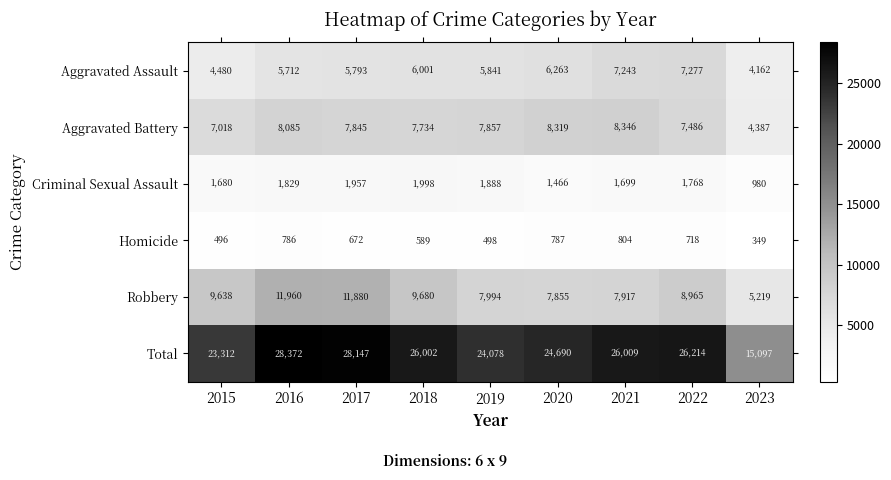

What is the approximate value of Criminal Sexual Assault at 2016?

1829